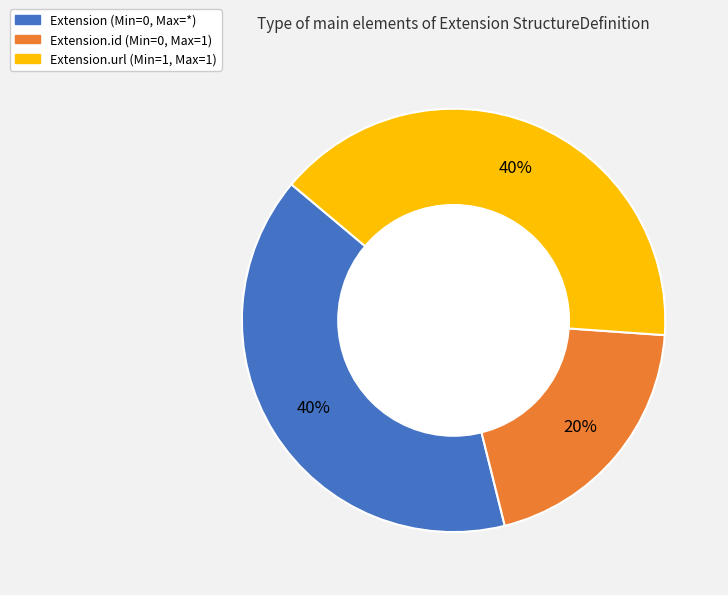

To the nearest percent, what is the average slice percentage?

33%